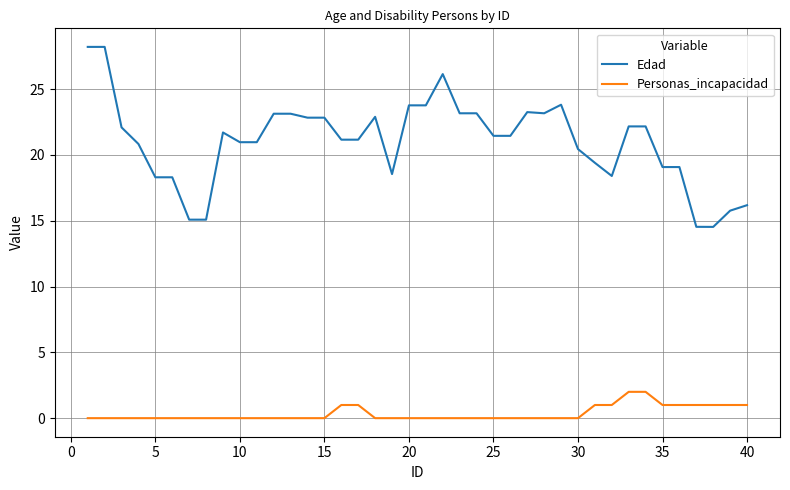

List the series in order of their peak value, lowest first.

Personas_incapacidad, Edad